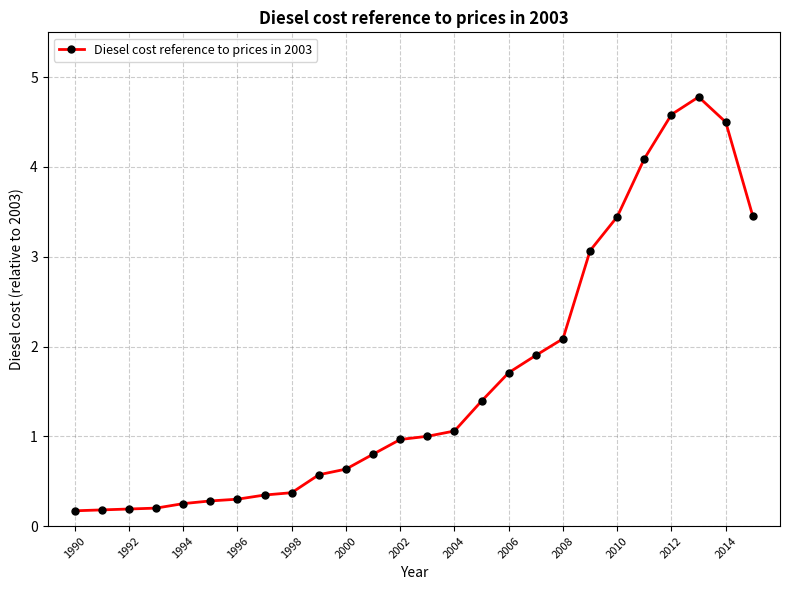

What is the value of the 20th point from the left?

3.1